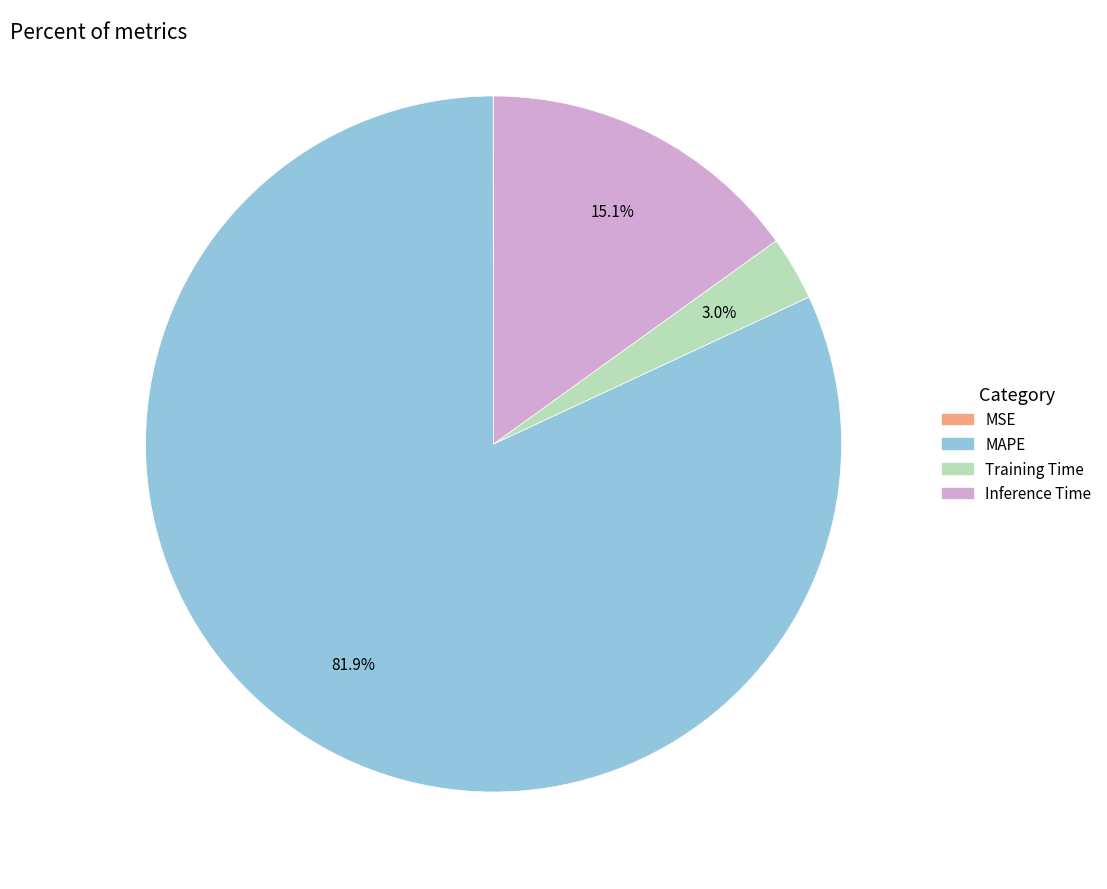

Between Inference Time and Training Time, which is larger?

Inference Time